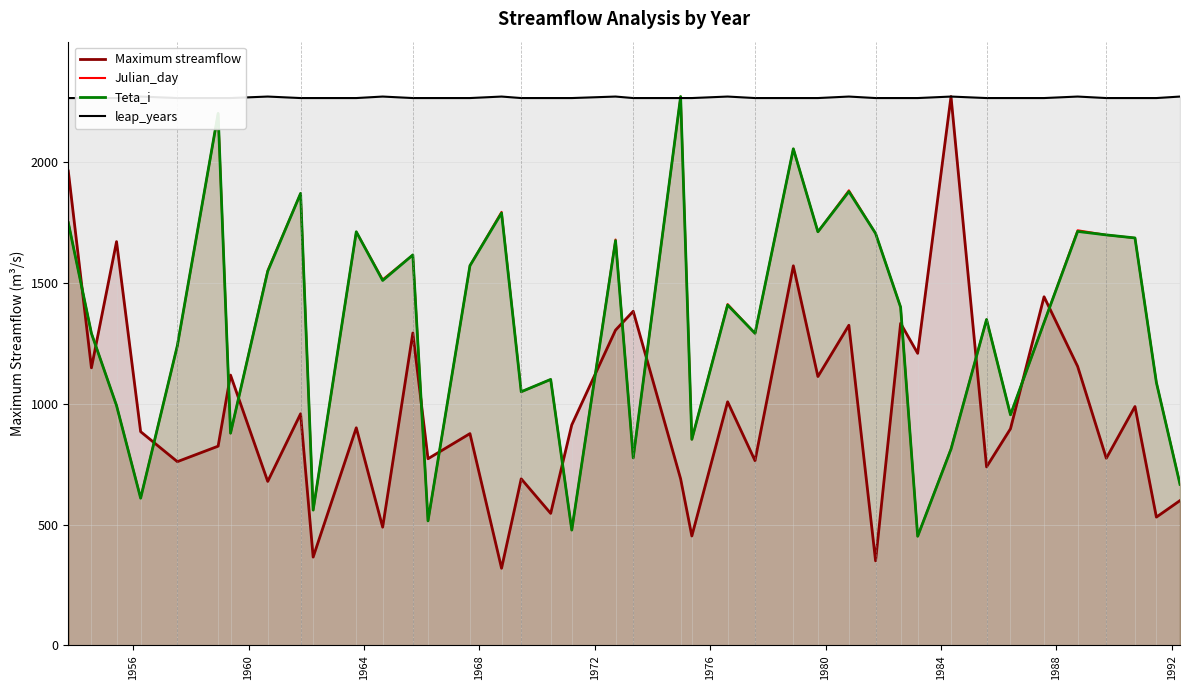

Which series ends up on top after the final intersection of Julian_day and Teta_i?

Julian_day